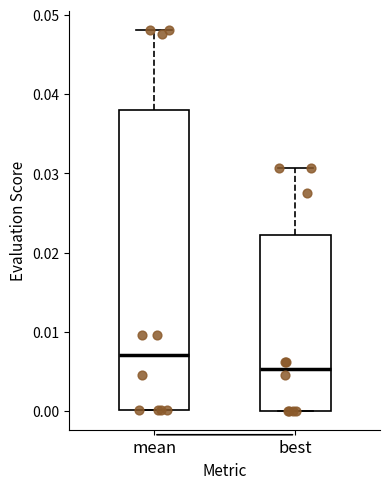

Where does the median line of the box for best sit on the y-axis? The values are not printed on the chart, so give them approximately, as read against the axis.

0.005